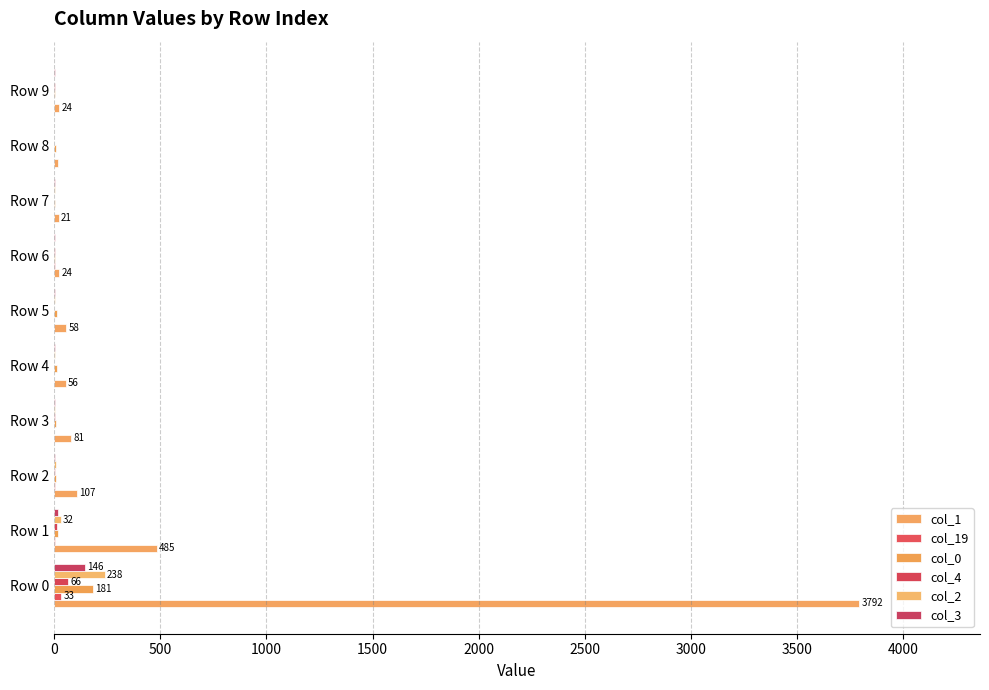

How many categories are shown in the chart?

10